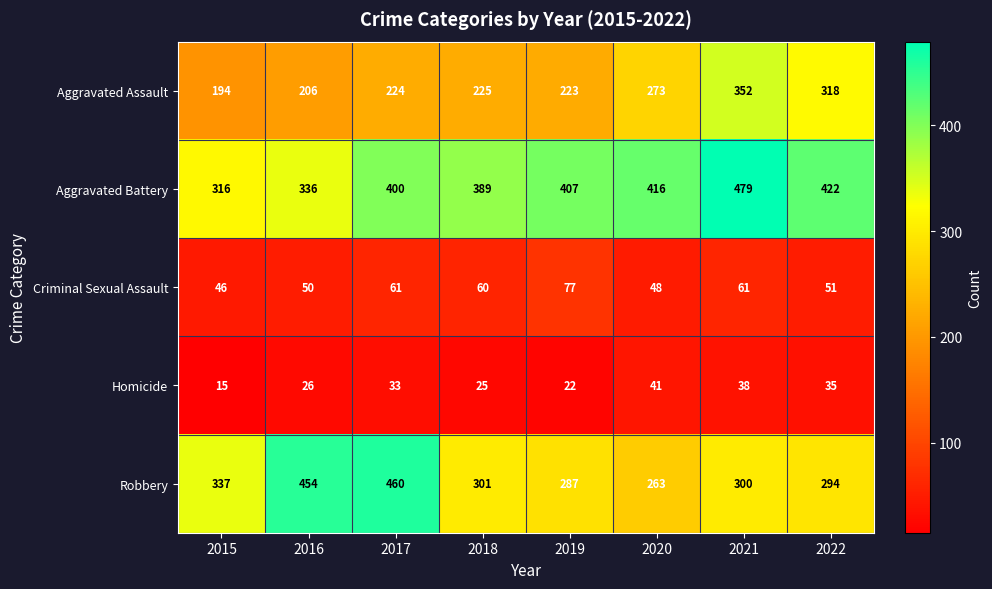

The value of Aggravated Assault at 2021 is 352. True or false?

True